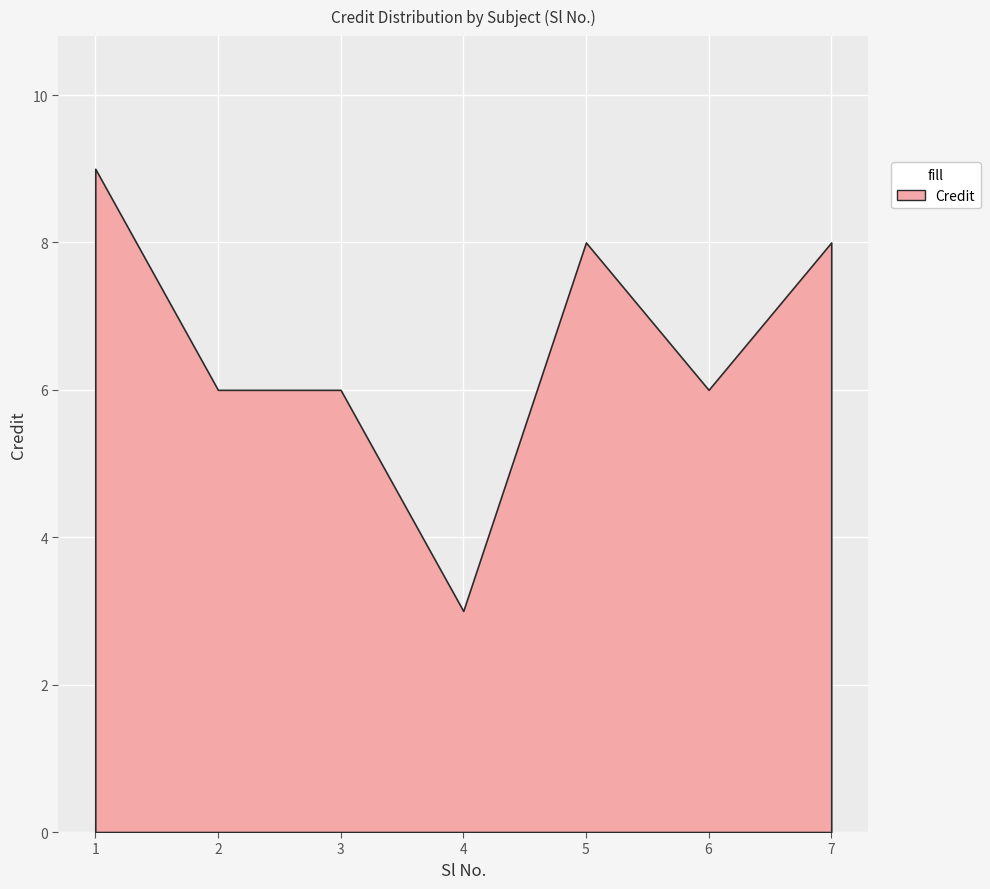

List the labels in order of value, smallest first.

4, 2, 3, 6, 5, 7, 1